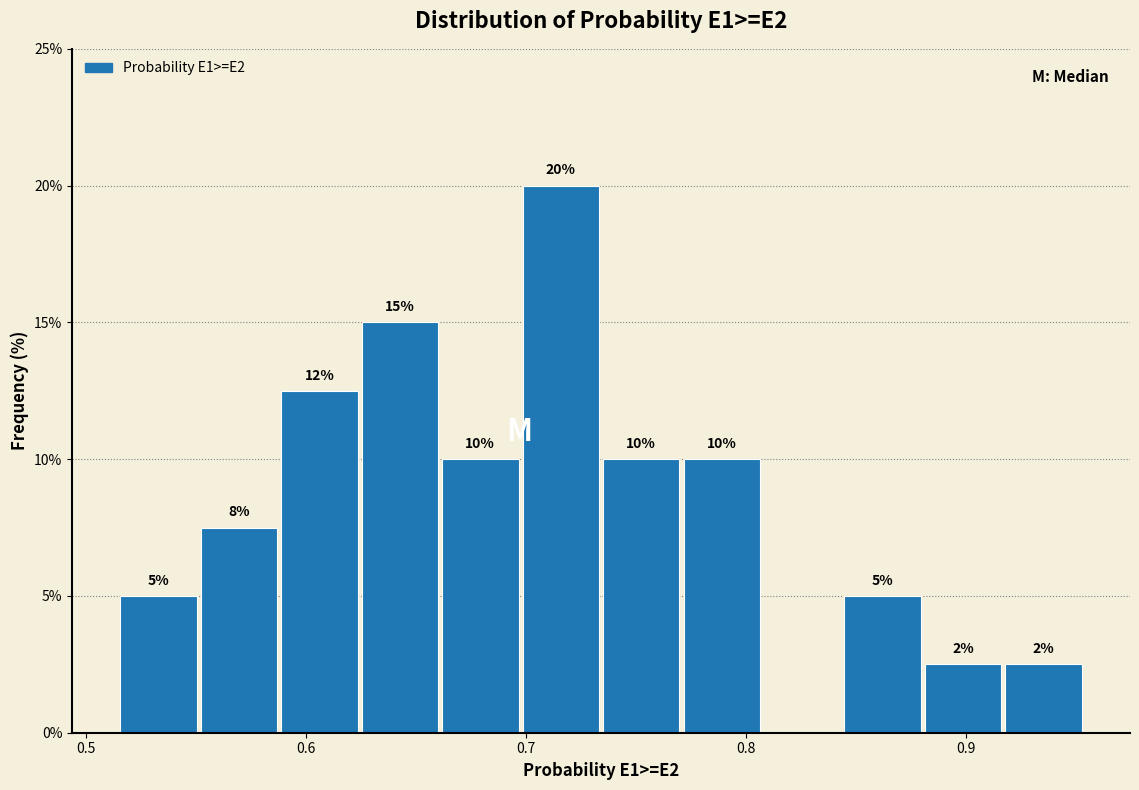

Read against the x-axis, roughly where is the centre of the tallest bar?

0.72